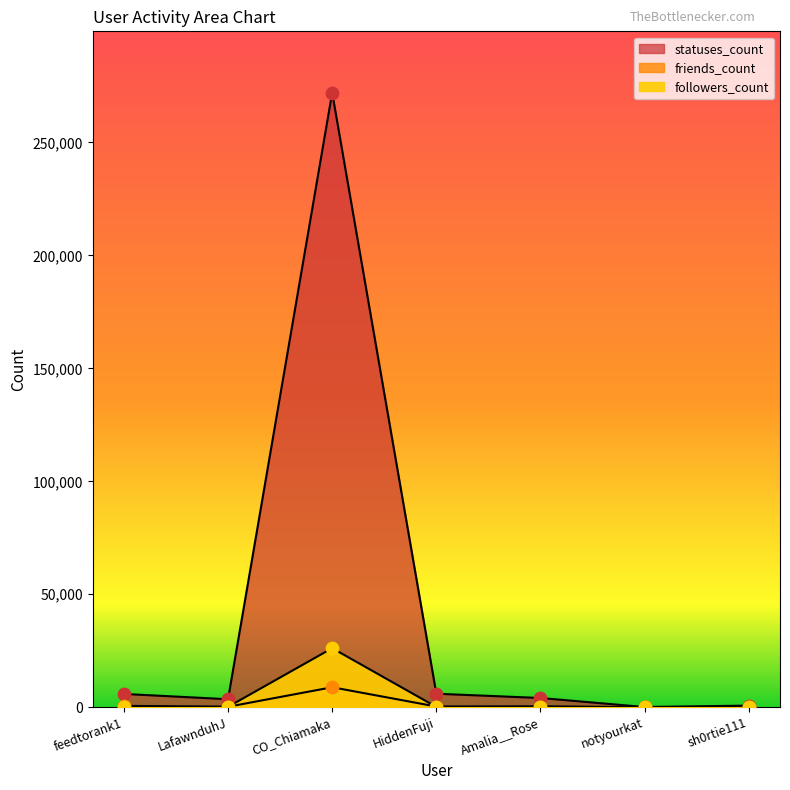

Which series has the largest total across all categories?

statuses_count